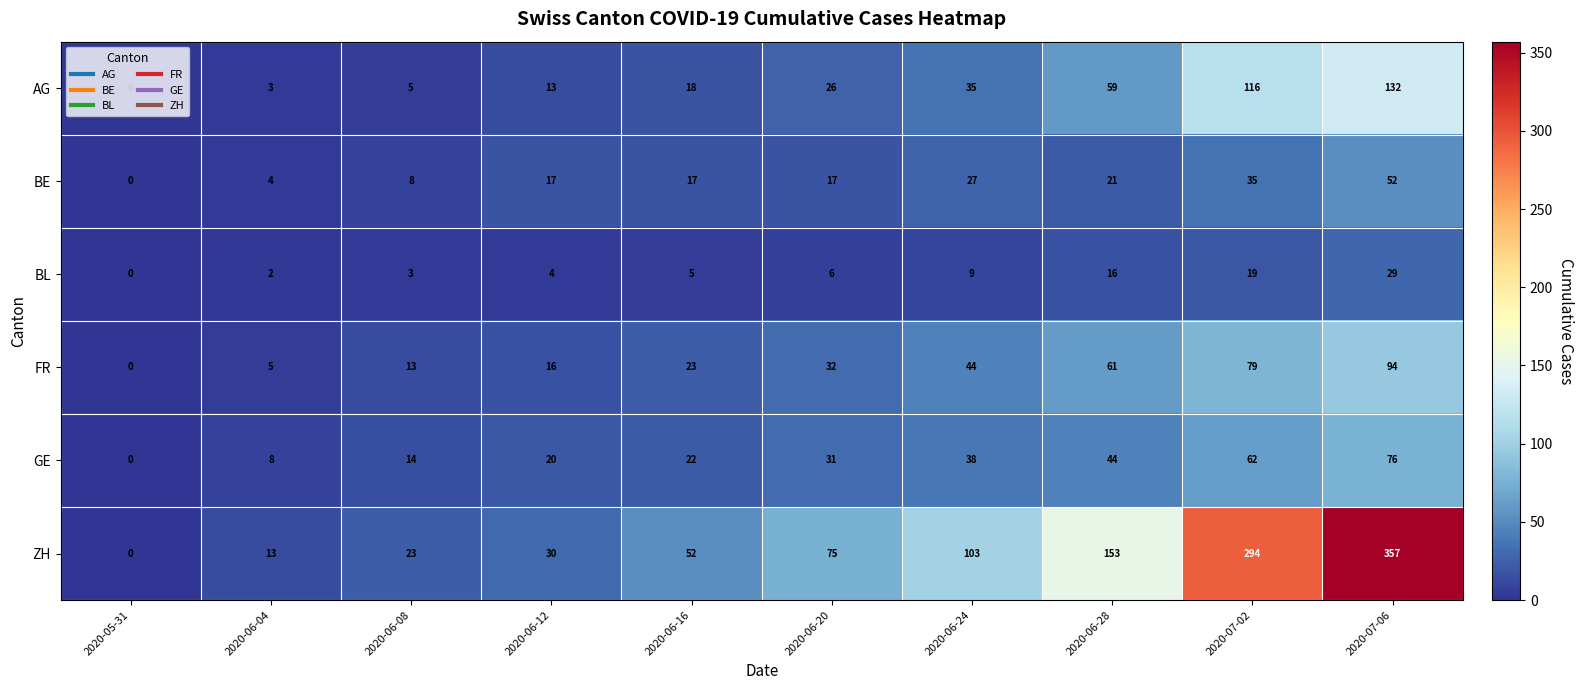

At which label is ZH closest to 178?

2020-06-28